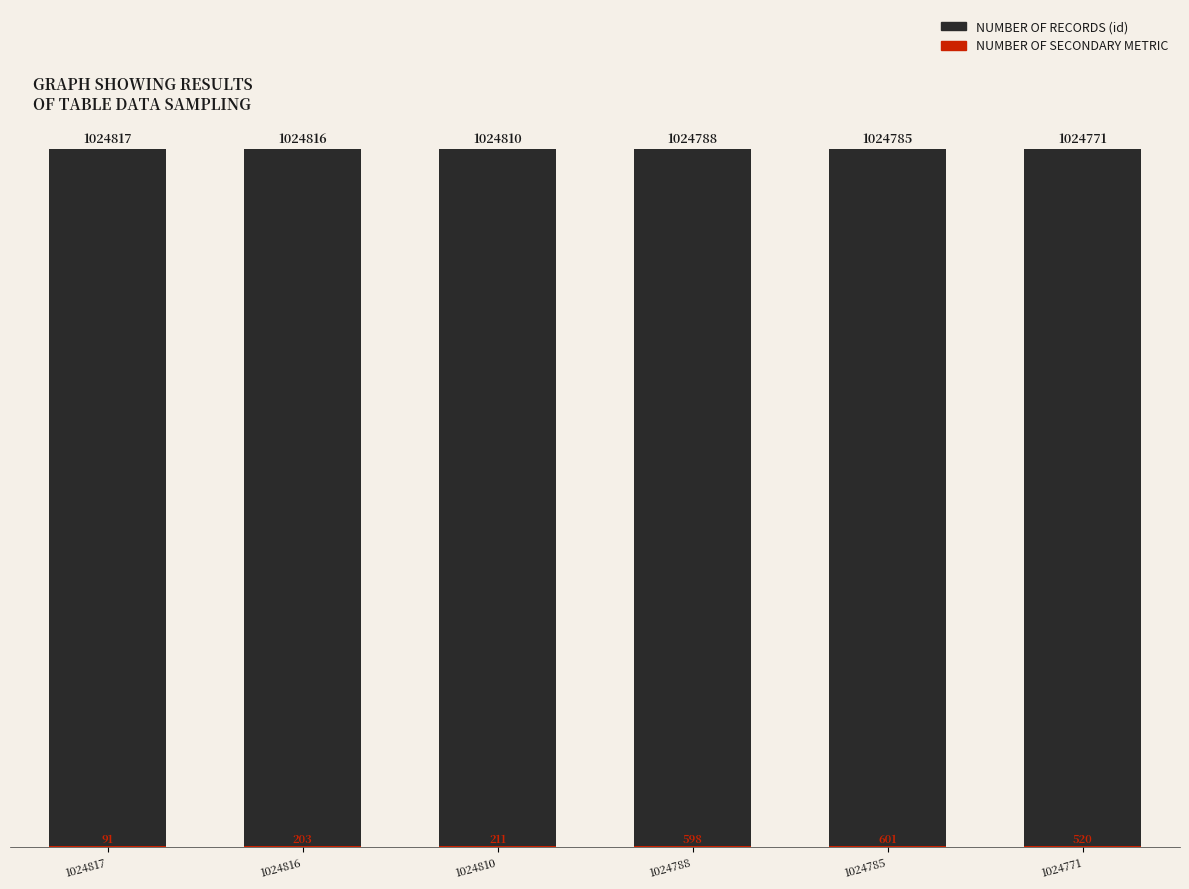

Where does the compere_id / type composite (SECONDARY METRIC) series first go above 520?

1024788